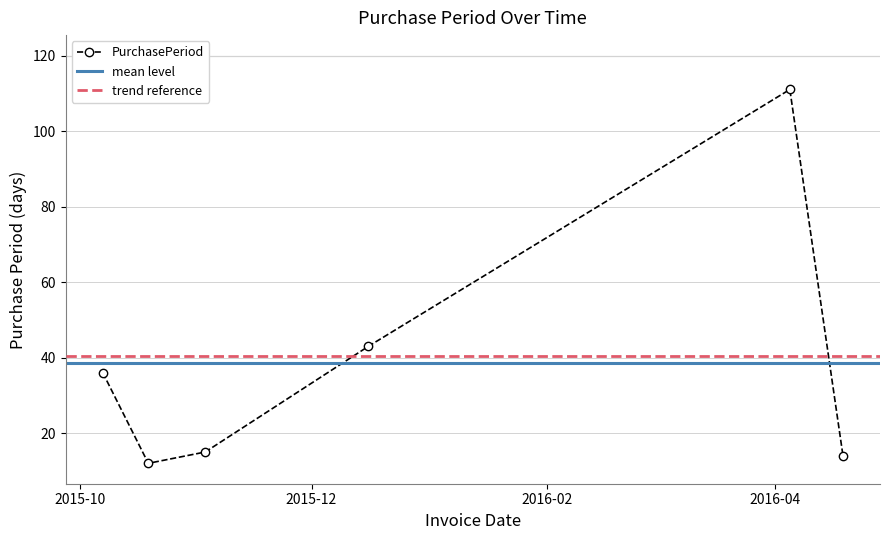

At which category does the chart reach its peak across all series?

2016-04-05